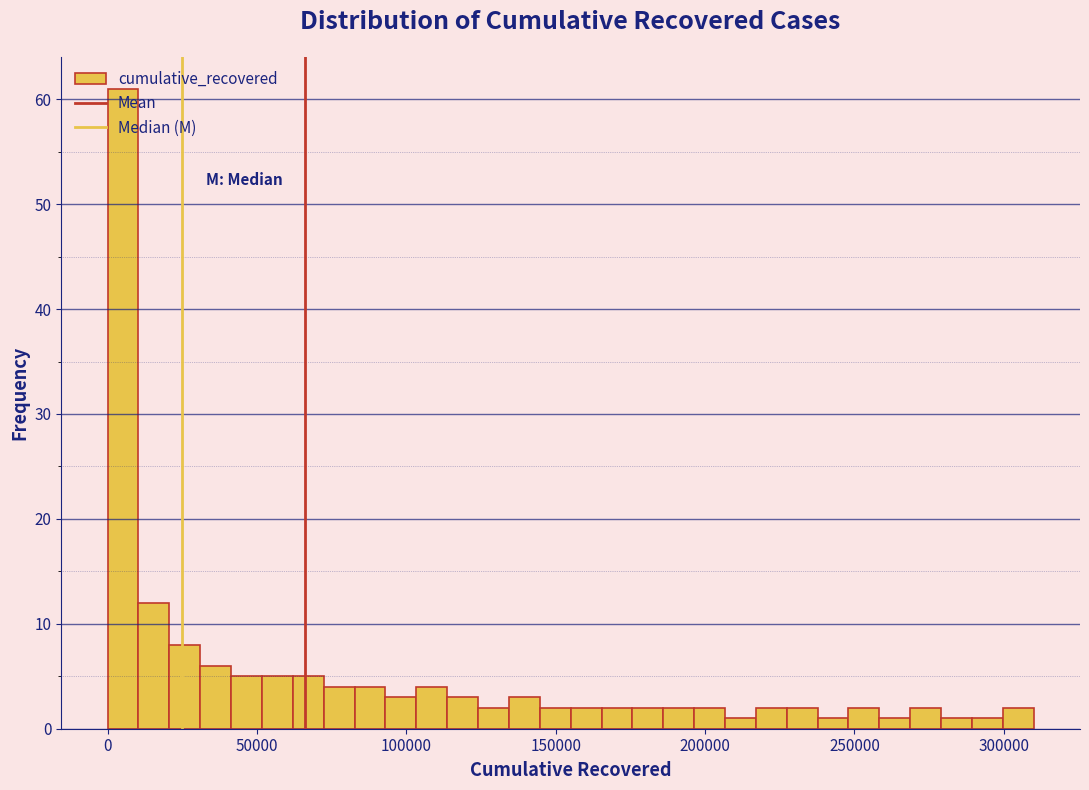

Read against the x-axis, roughly where is the centre of the tallest bar?

5000